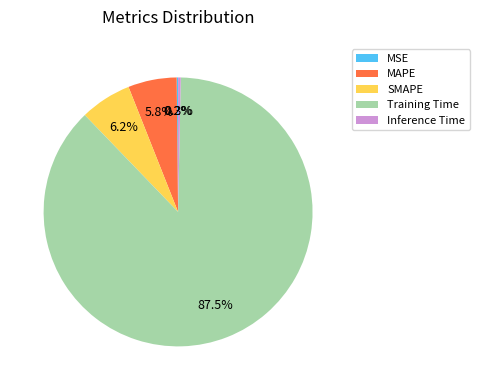

Which slice is the largest?

Training Time